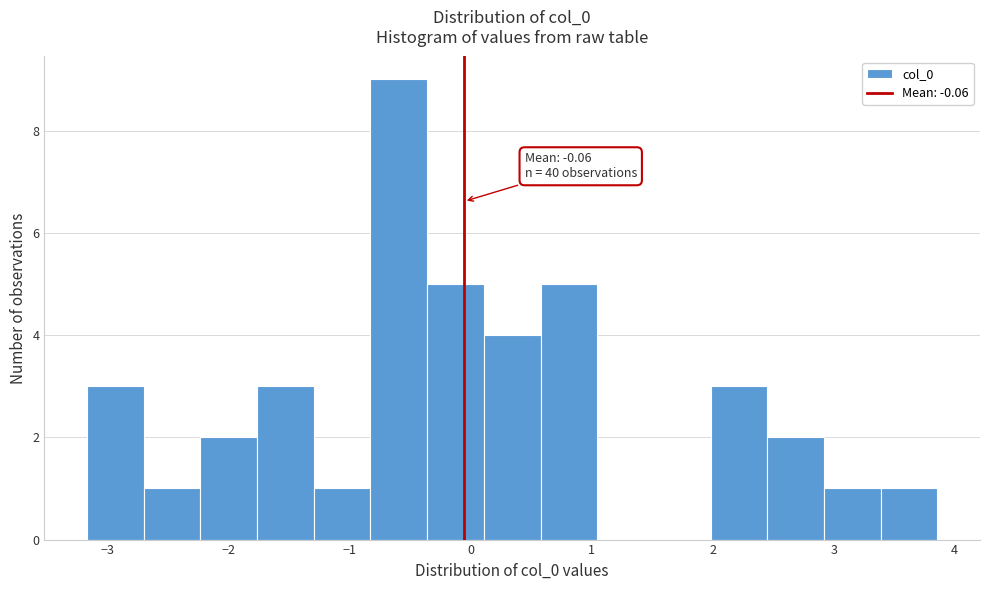

Which range on the x-axis has the tallest bar?

-0.8 to -0.4